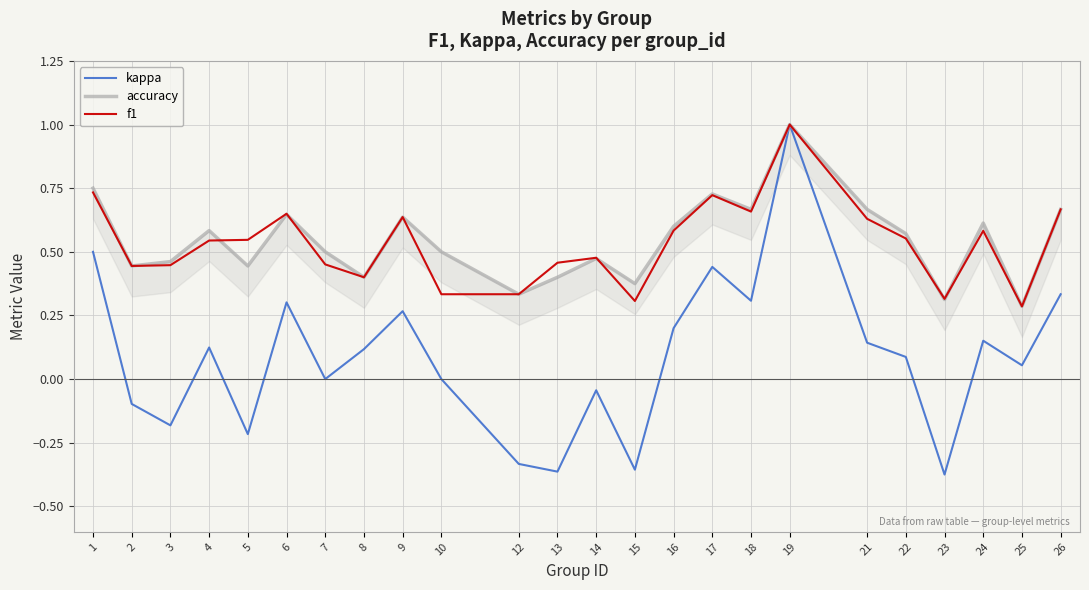

True or false: kappa and accuracy cross at least once.

False